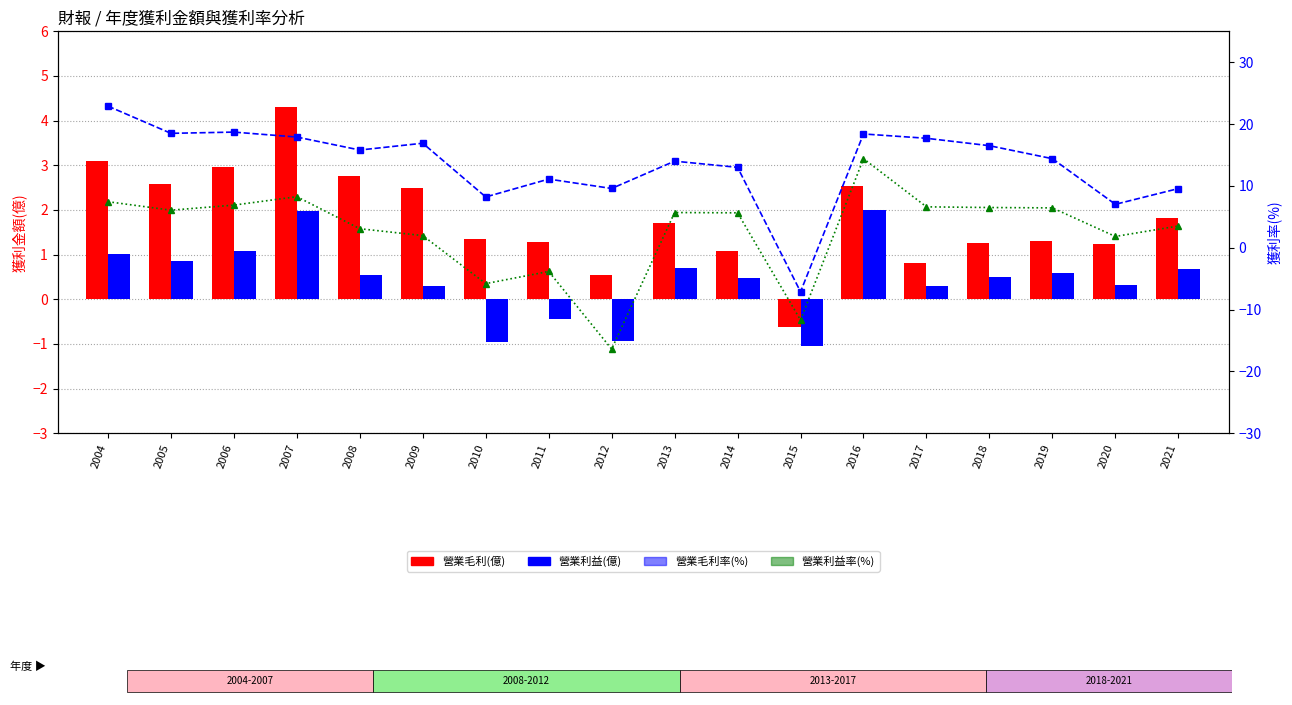

What is the minimum value for 營業利益(億)?

-1.0